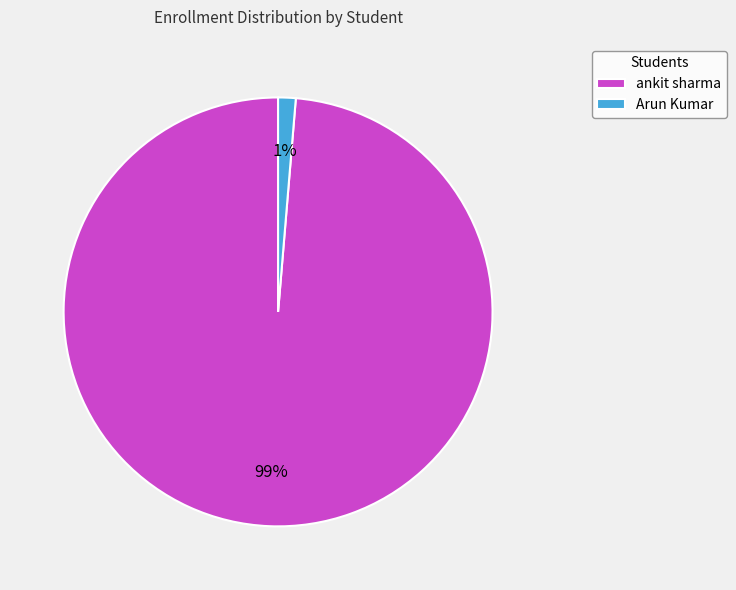

Rank the categories by value from lowest to highest.

Arun Kumar, ankit sharma